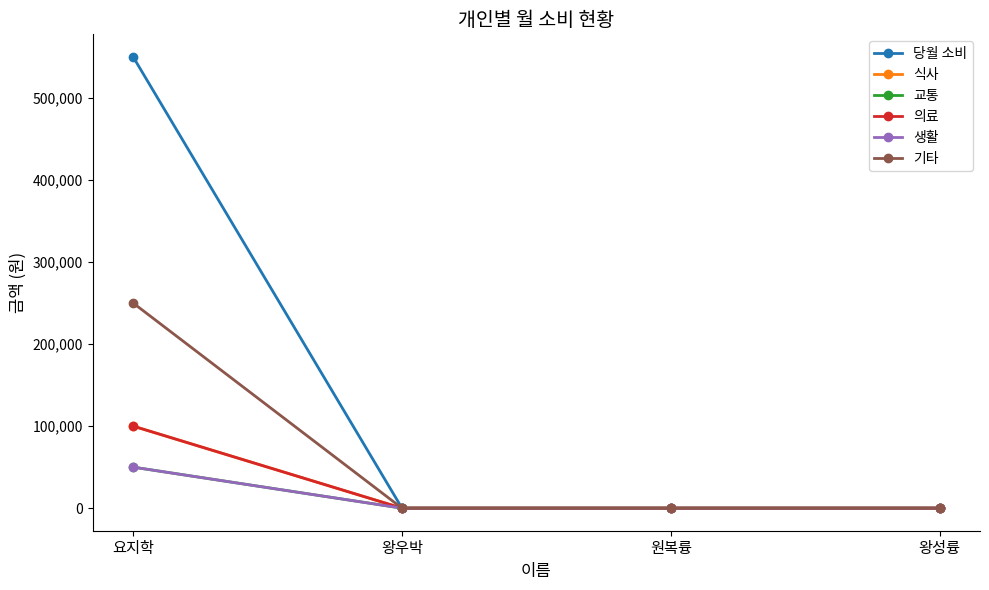

Does the chart have visible grid lines?

No